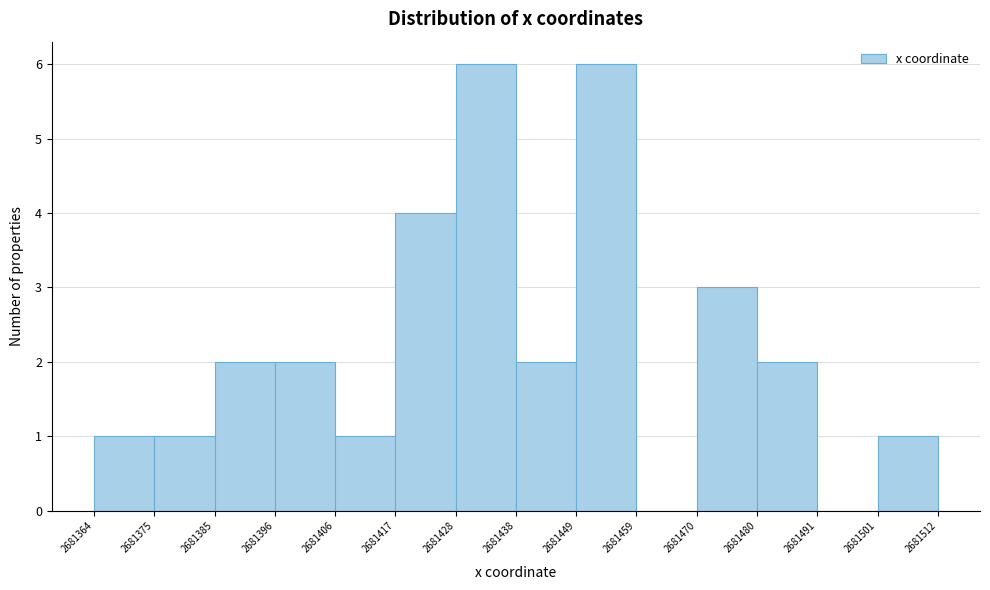

How tall is the bar that spans 2681480 to 2681491 on the x-axis? The values are not printed on the chart, so give them approximately, as read against the axis.

2